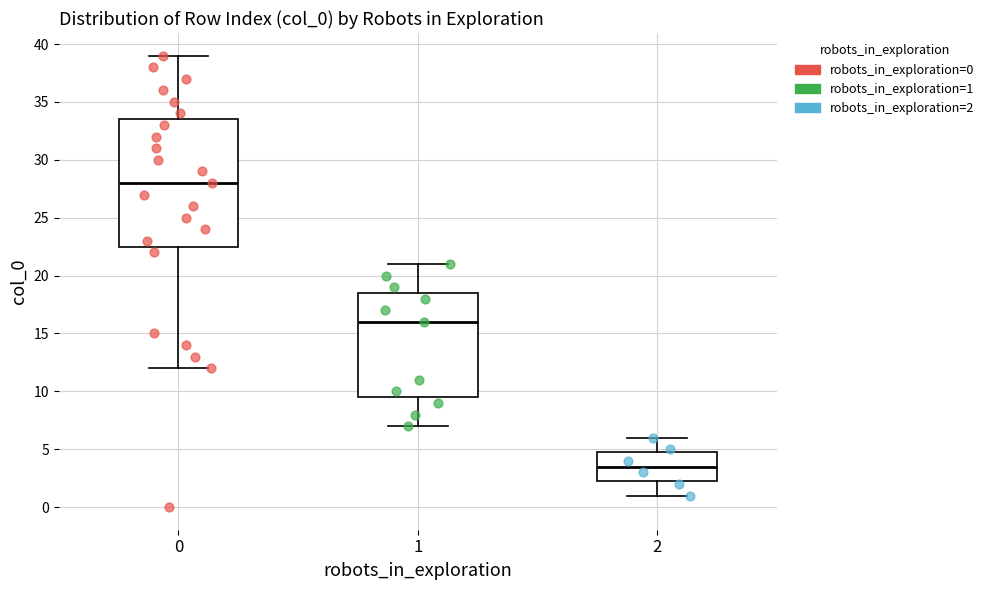

Reading left to right, read every box against the y-axis: the position of its median line, the range the box covers, and the ends of its whiskers. The values are not printed on the chart, so give them approximately, as read against the axis.

0: median 28.0, box 22.5 to 33.5, whiskers 12.0 to 39.0
1: median 16.0, box 9.5 to 18.5, whiskers 7.0 to 21.0
2: median 3.5, box 2.5 to 5.0, whiskers 1.0 to 6.0